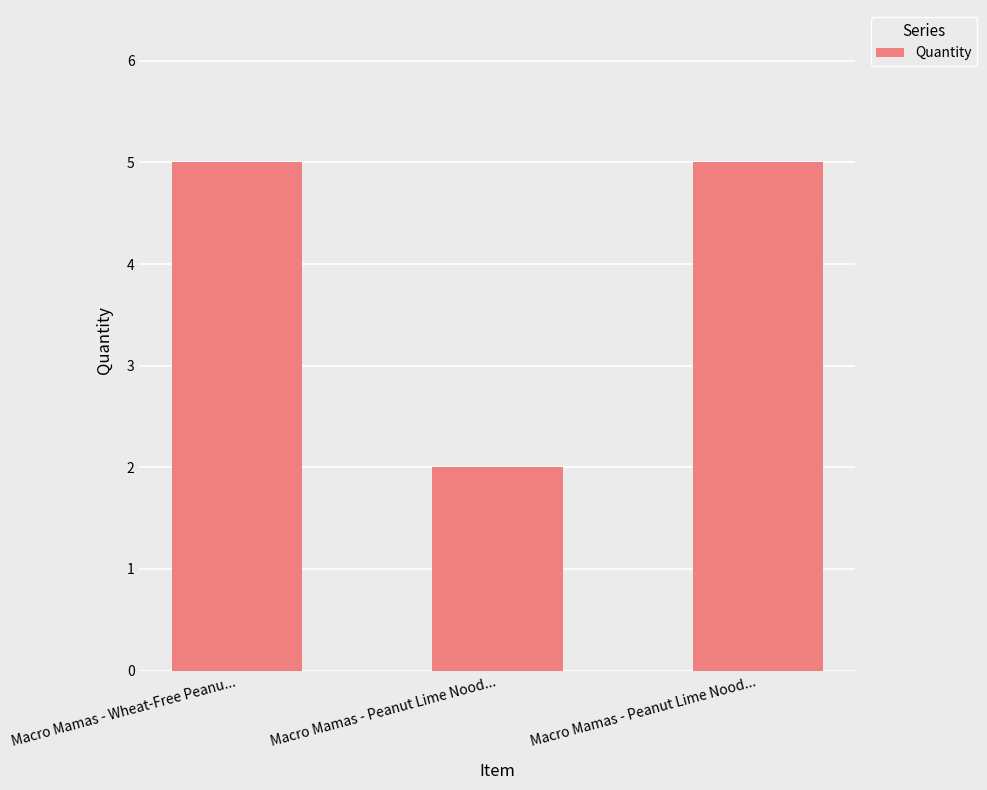

What is the minimum value shown in the chart?

2